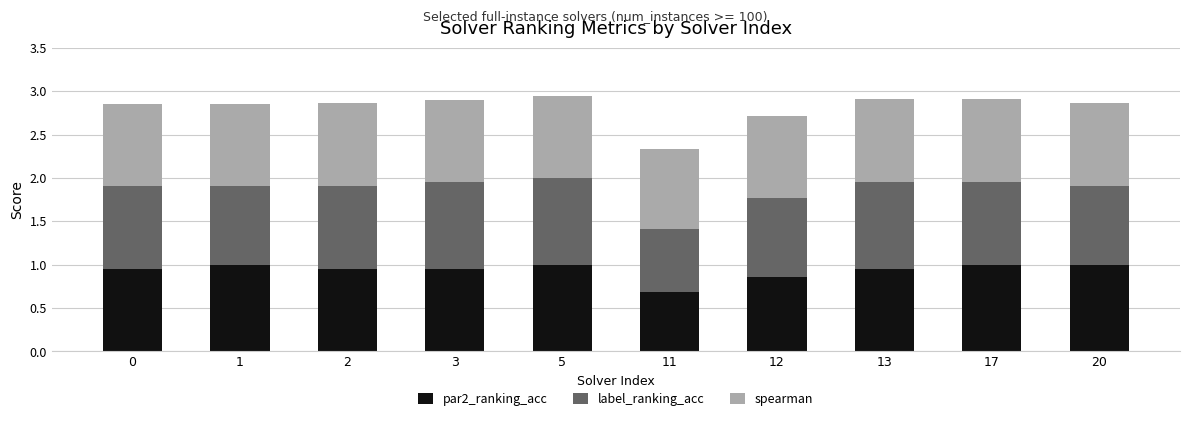

What is the difference between the maximum and minimum values in the par2_ranking_acc series?

0.3